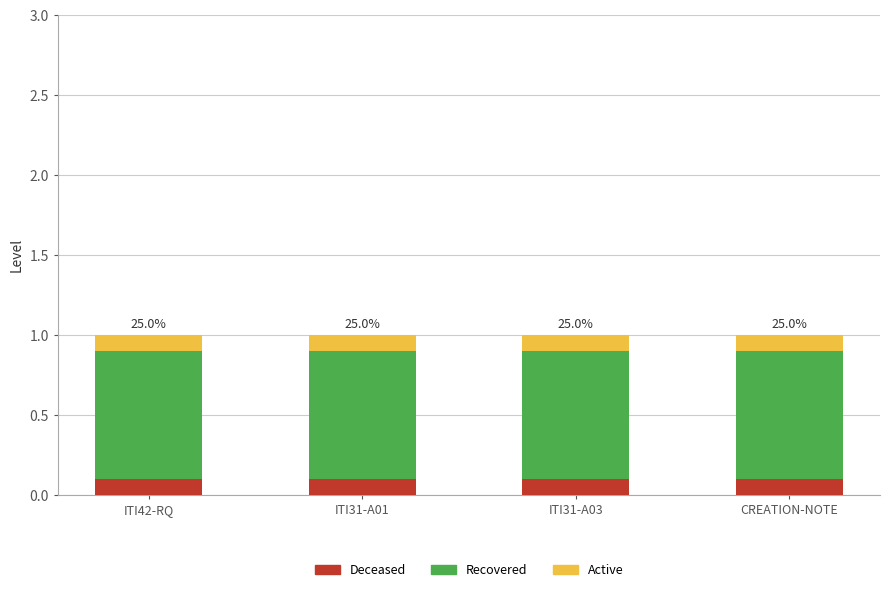

The Deceased series shows 0.0 at ITI31-A03. True or false?

False